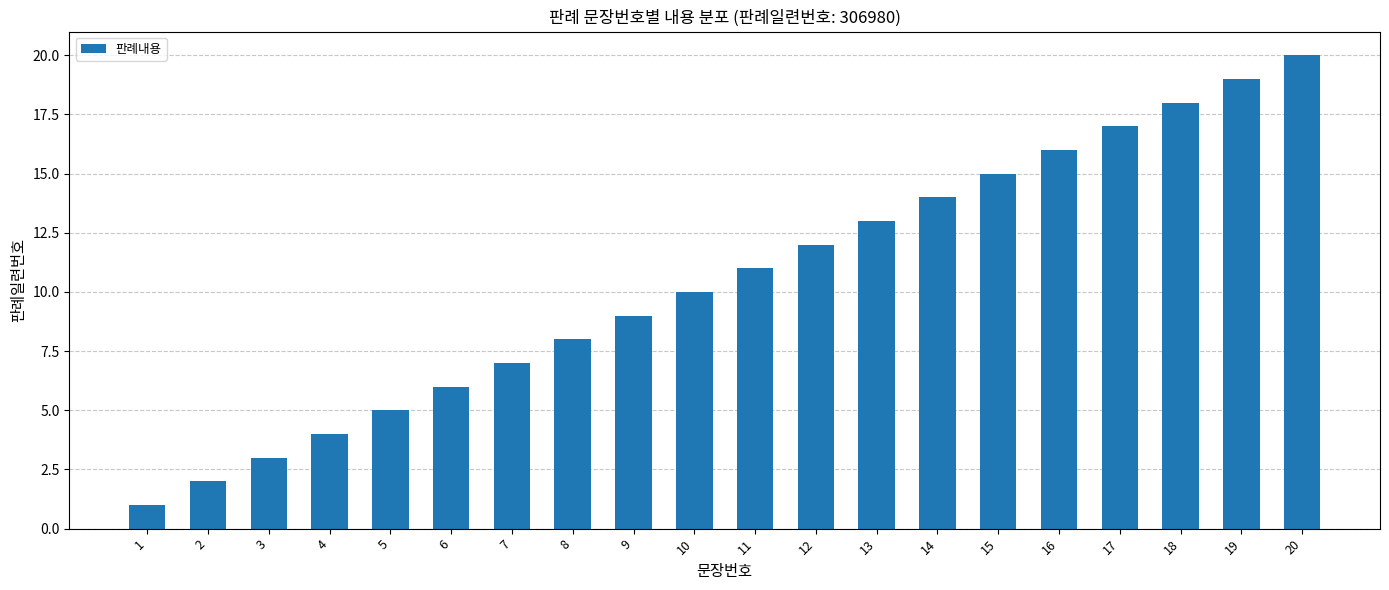

What is the change in value from 11 to 13?

+2